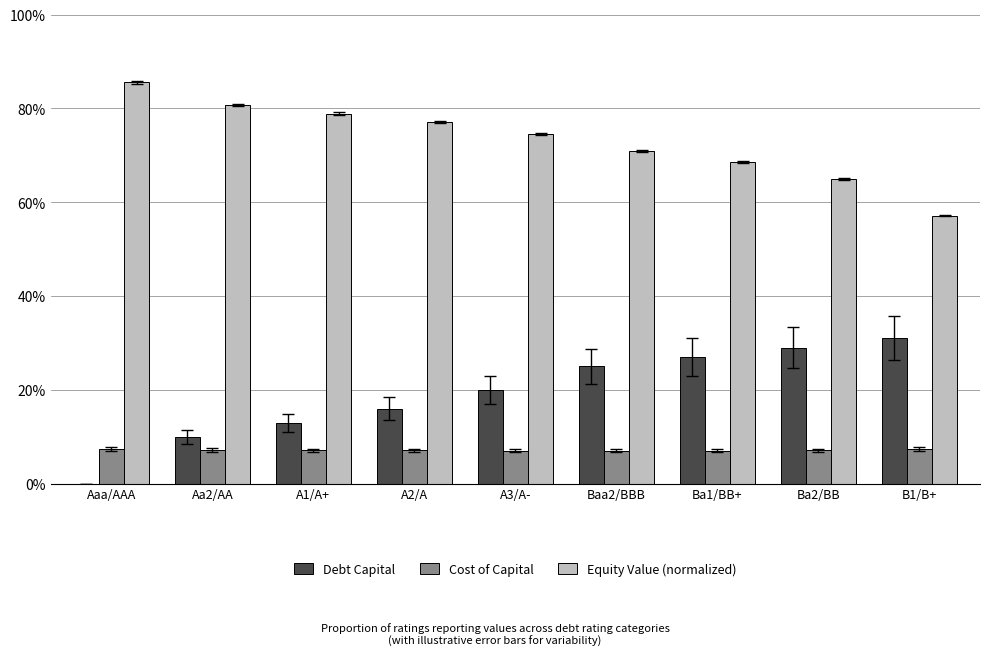

What are all the series names shown in the legend?

Debt Capital, Cost of Capital, Equity Value (normalized)